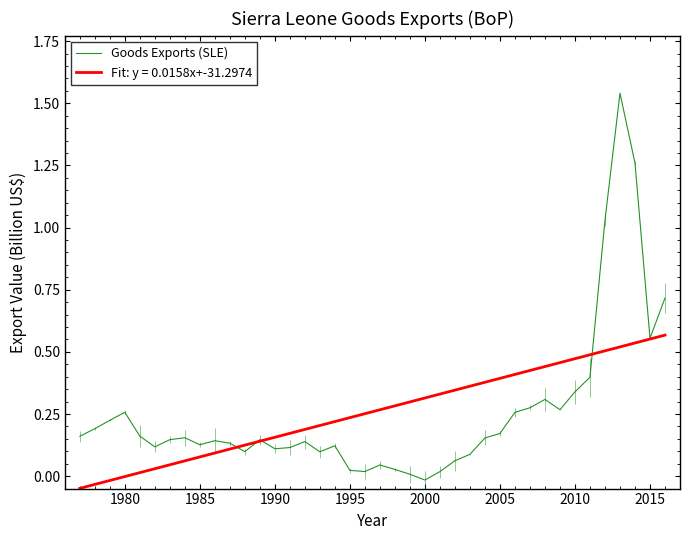

List the series in order of their peak value, highest first.

Goods Exports (SLE), Fit: y = 0.0158x+-31.2974